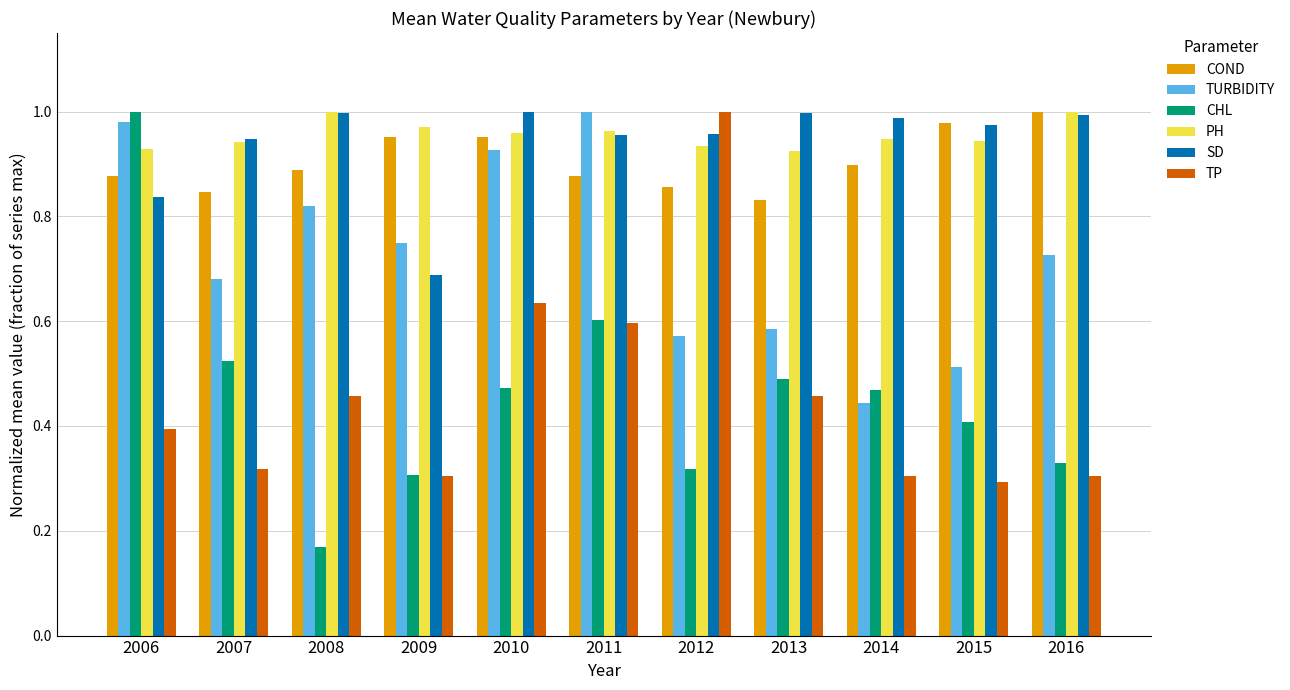

Which category has the lowest value in the CHL series?

2008